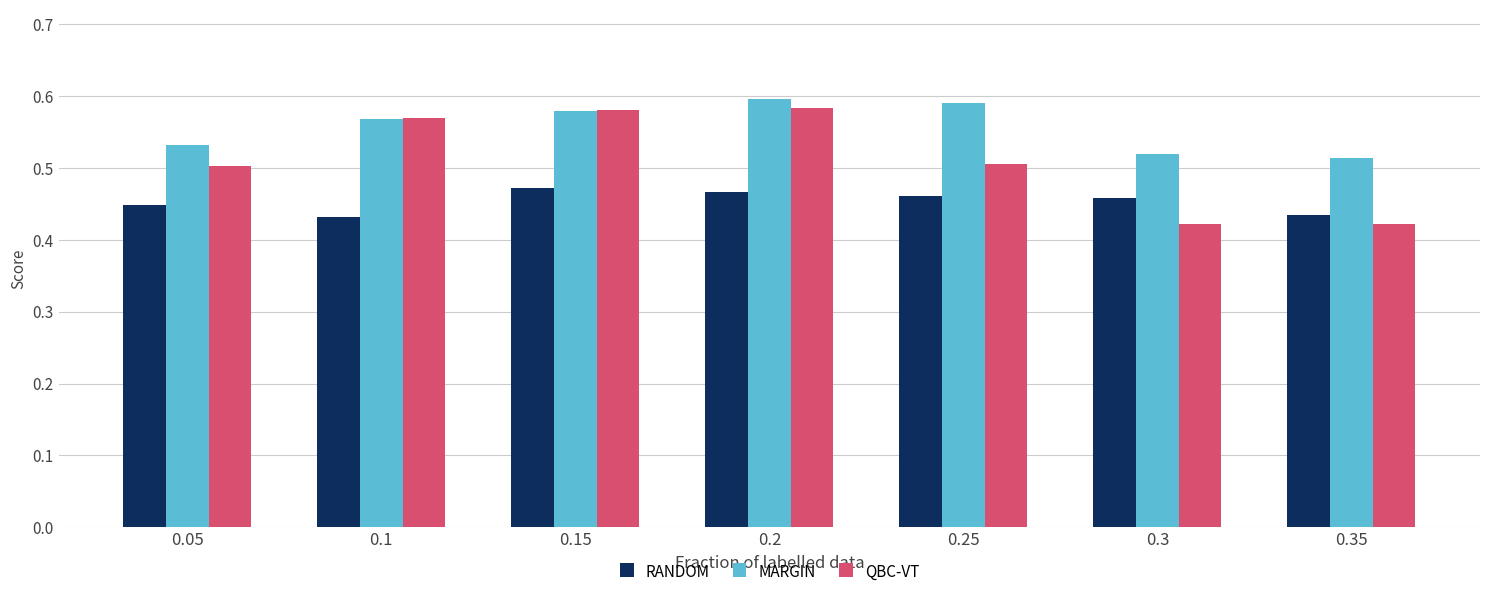

Is the value of RANDOM at 0.35 greater than the value of QBC-VT at 0.2?

No